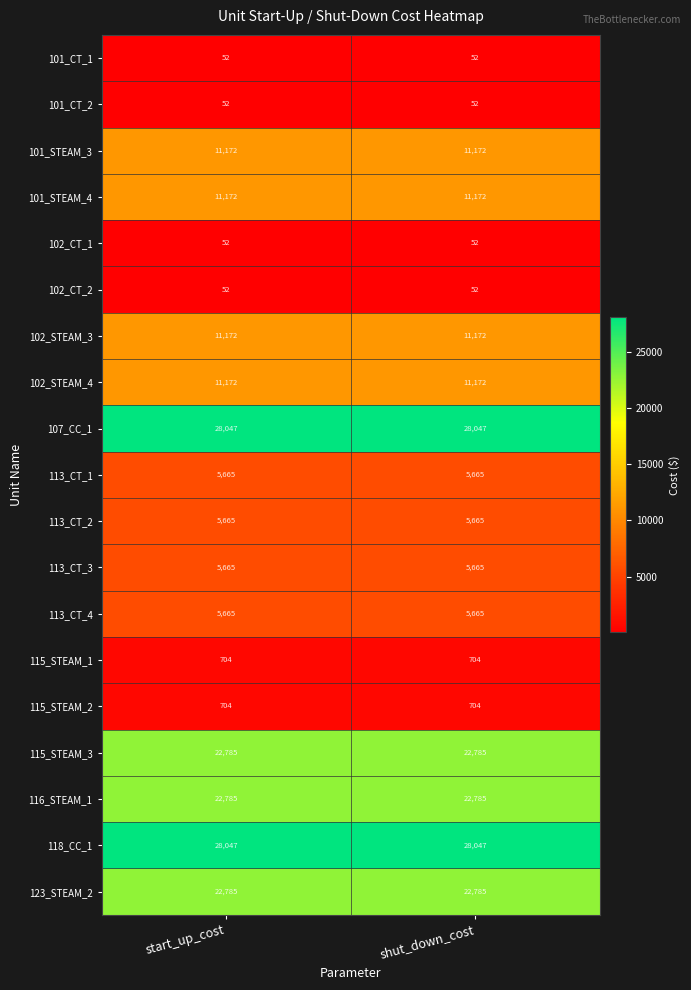

What is the average value of the 101_STEAM_4 series?

11172